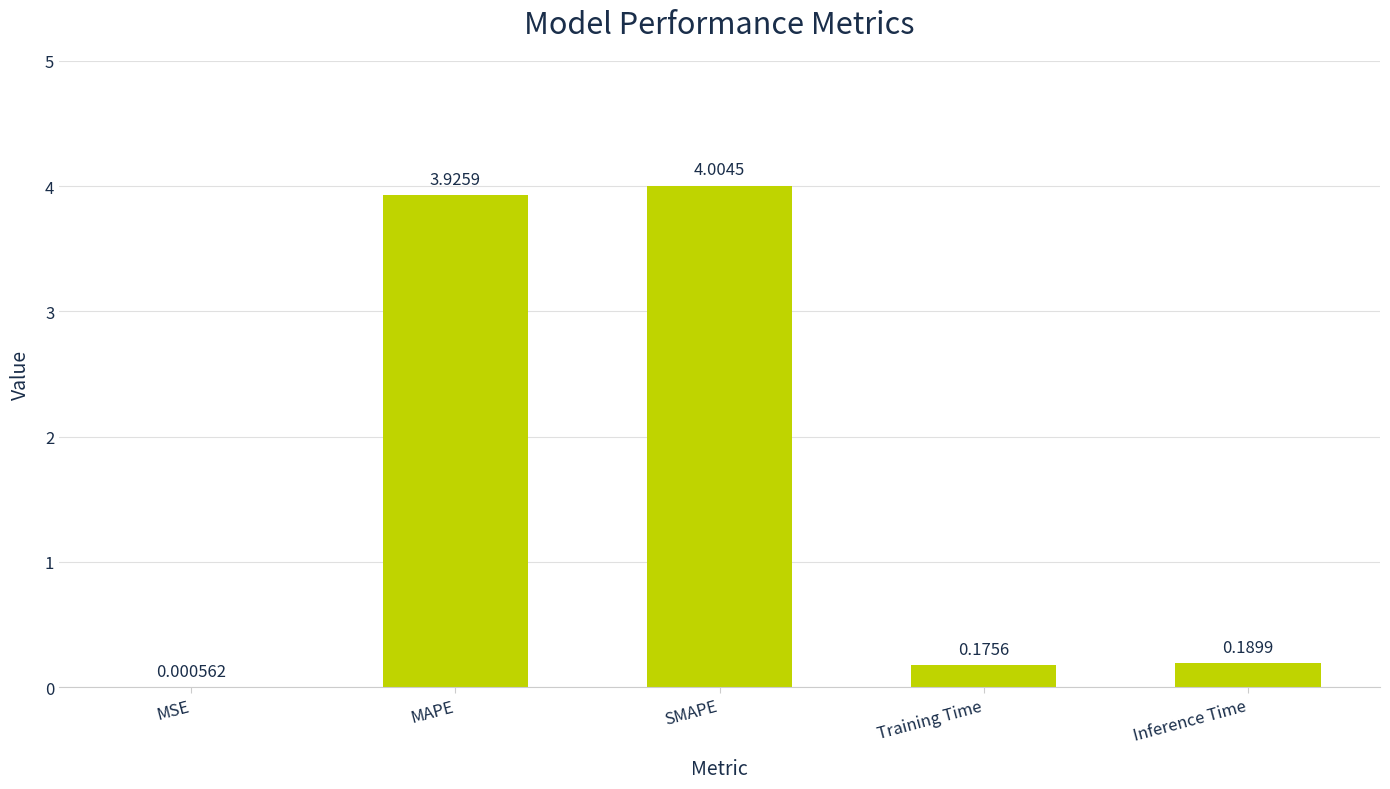

What is the sum of all values?

8.3